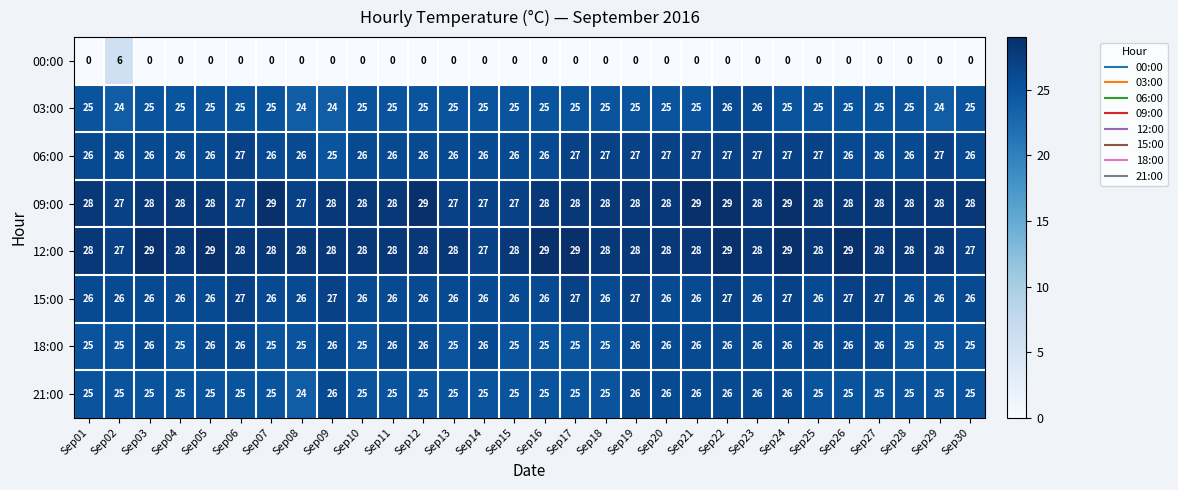

Is it true that 12:00 equals 7 at Sep20?

False